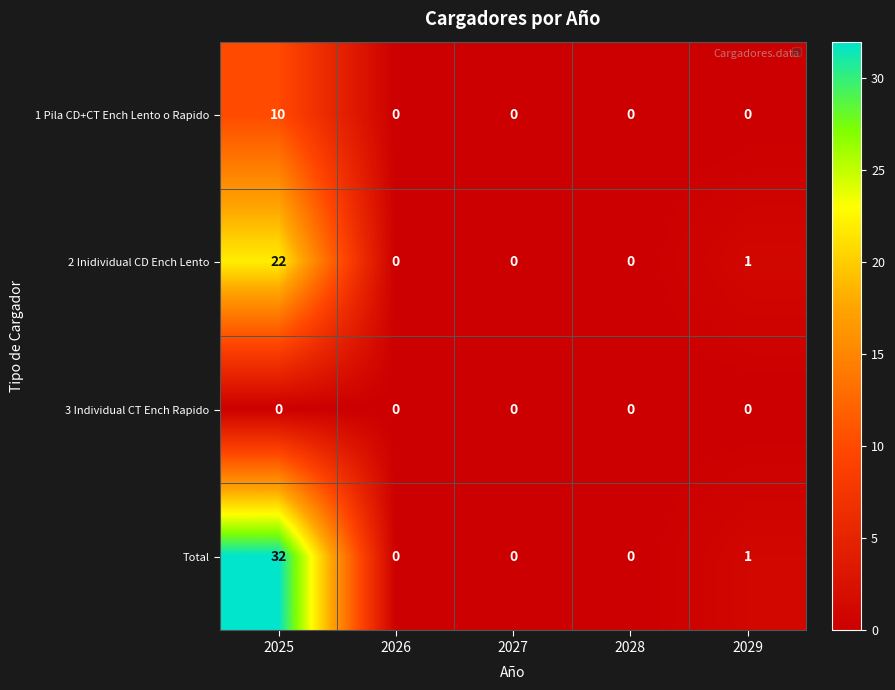

List the series in order of their overall mean, lowest first.

3 Individual CT Ench Rapido, 1 Pila CD+CT Ench Lento o Rapido, 2 Inidividual CD Ench Lento, Total